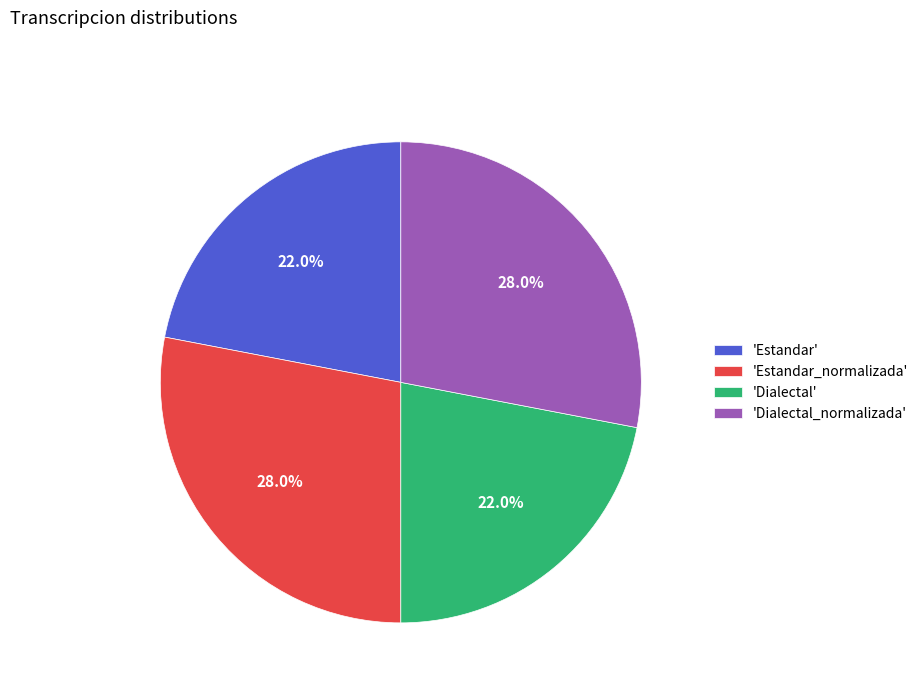

Approximately how many times larger is the value at 'Estandar_normalizada' compared to 'Dialectal'?

1.3